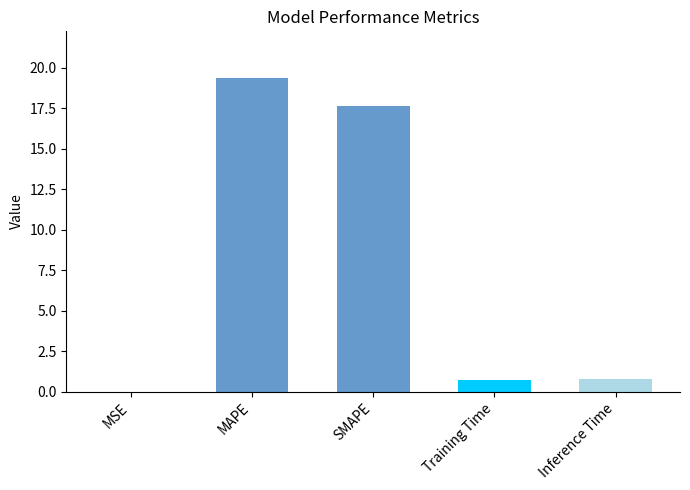

What is the change in value from MAPE to Inference Time?

-18.5